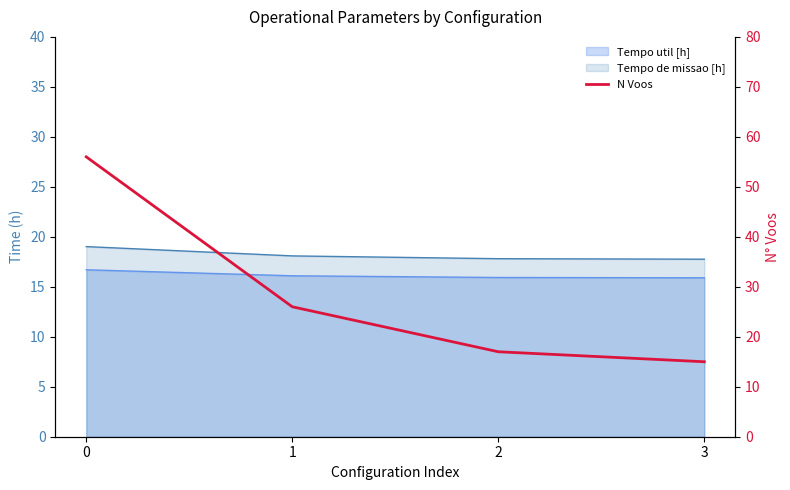

Is it true that the value at 2 is 30?

False